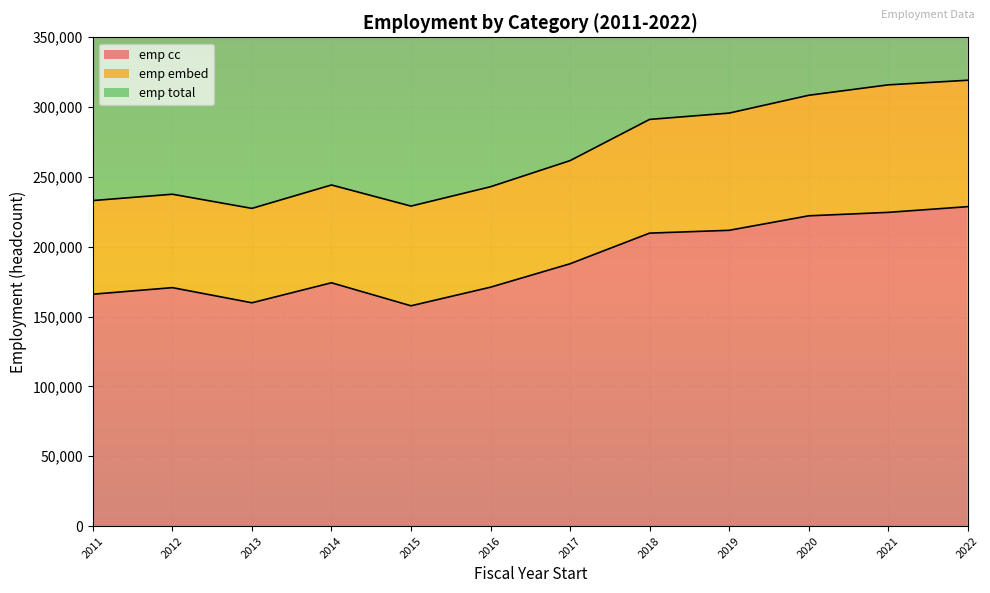

In emp_total, how many points are higher than both neighbors (excluding endpoints)?

2